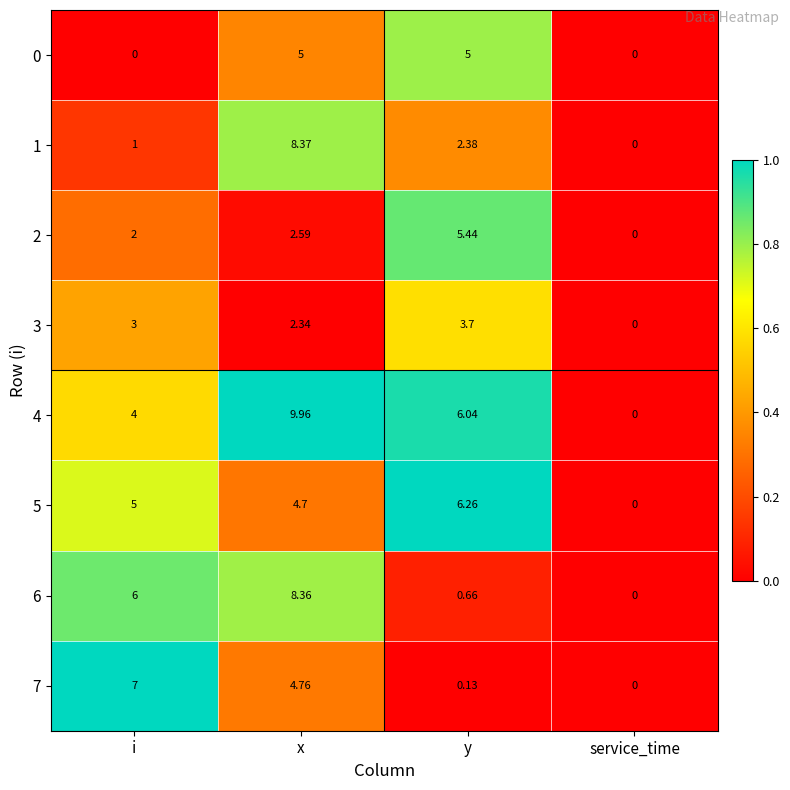

Which category has the highest value across all series?

x